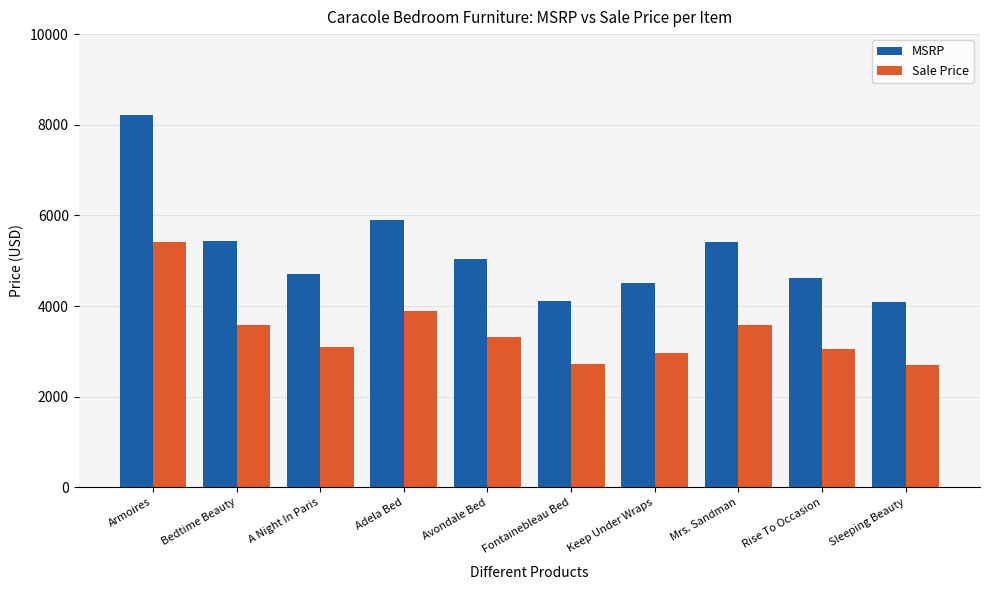

At how many categories does at least one series exceed 6938?

1